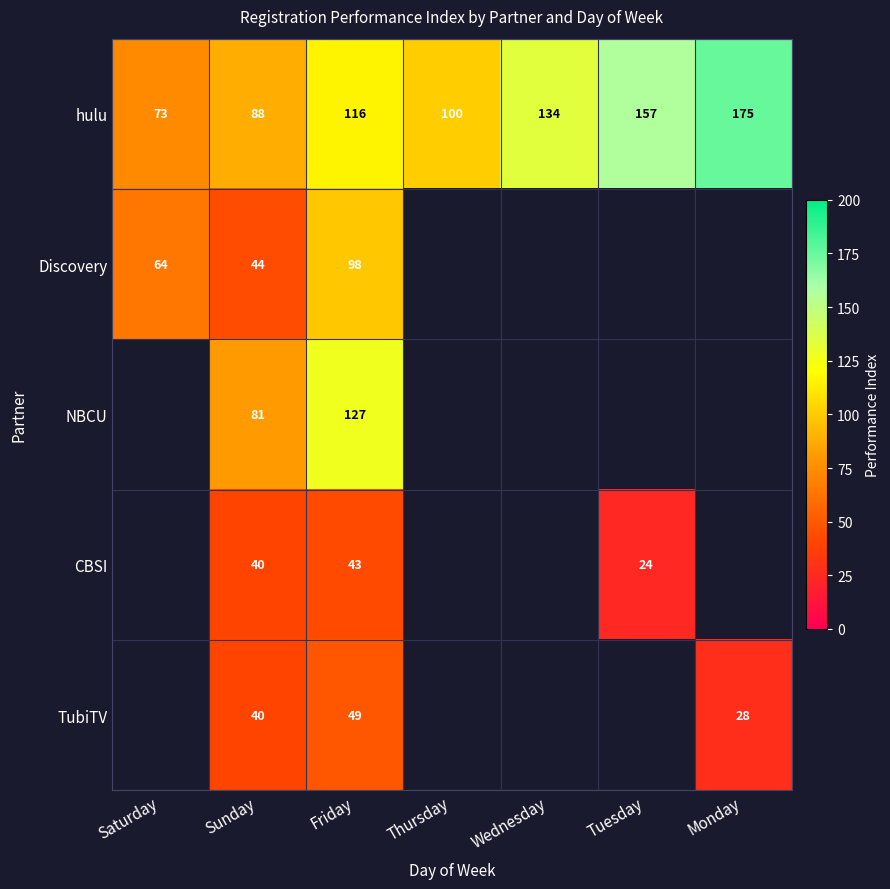

What is the total value across all series at Sunday?

293